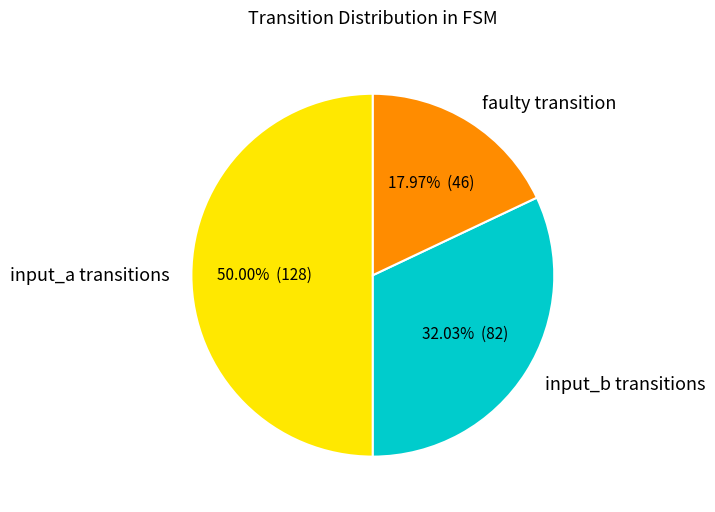

What is the smallest slice in the pie chart?

faulty transition